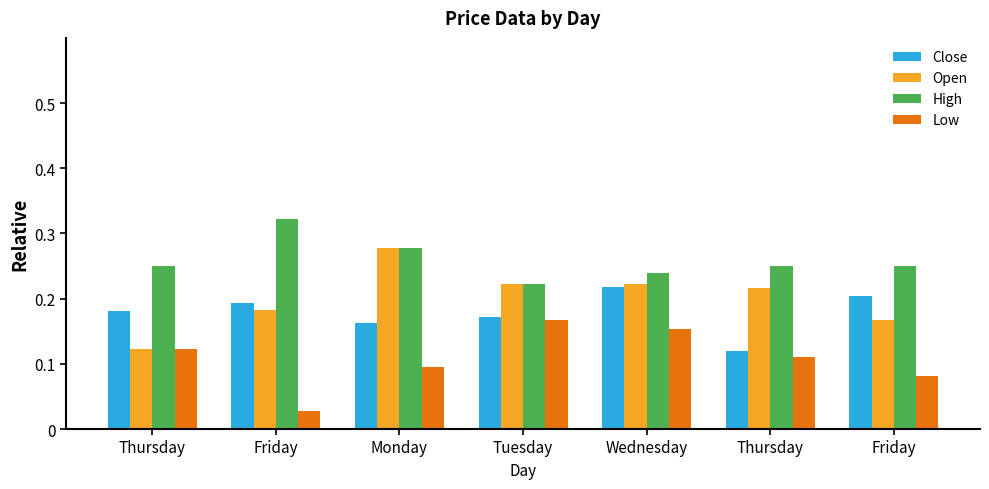

Does the chart contain stacked bars?

No